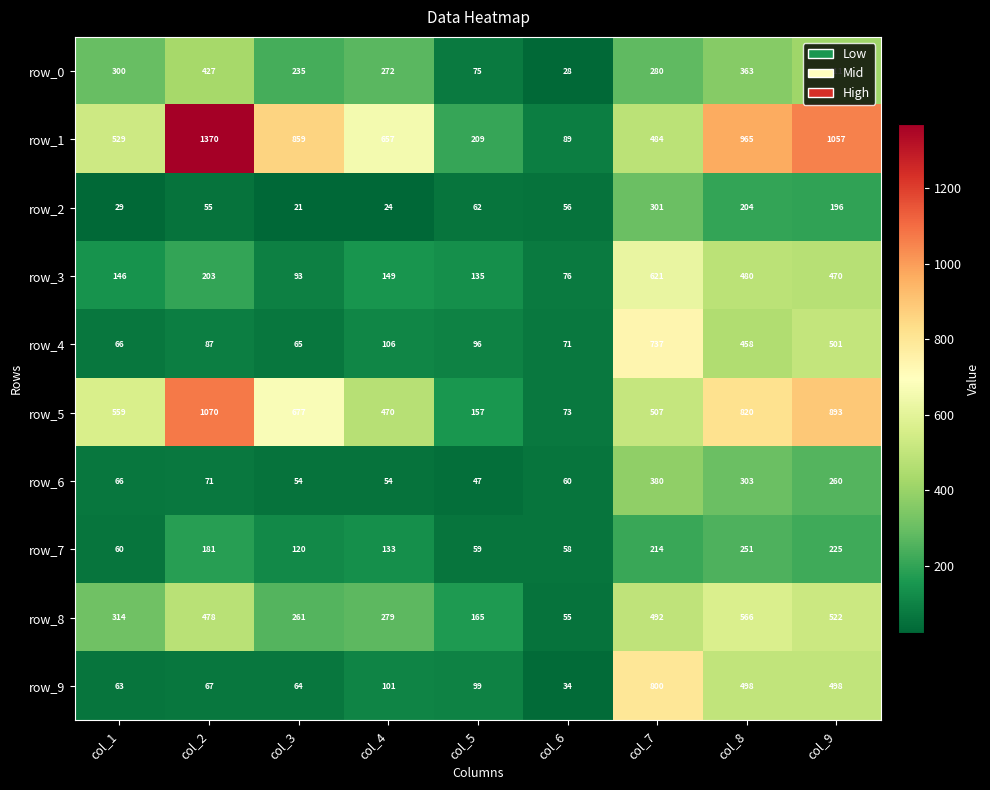

What is the difference between the row_8 values at col_5 and col_3?

96